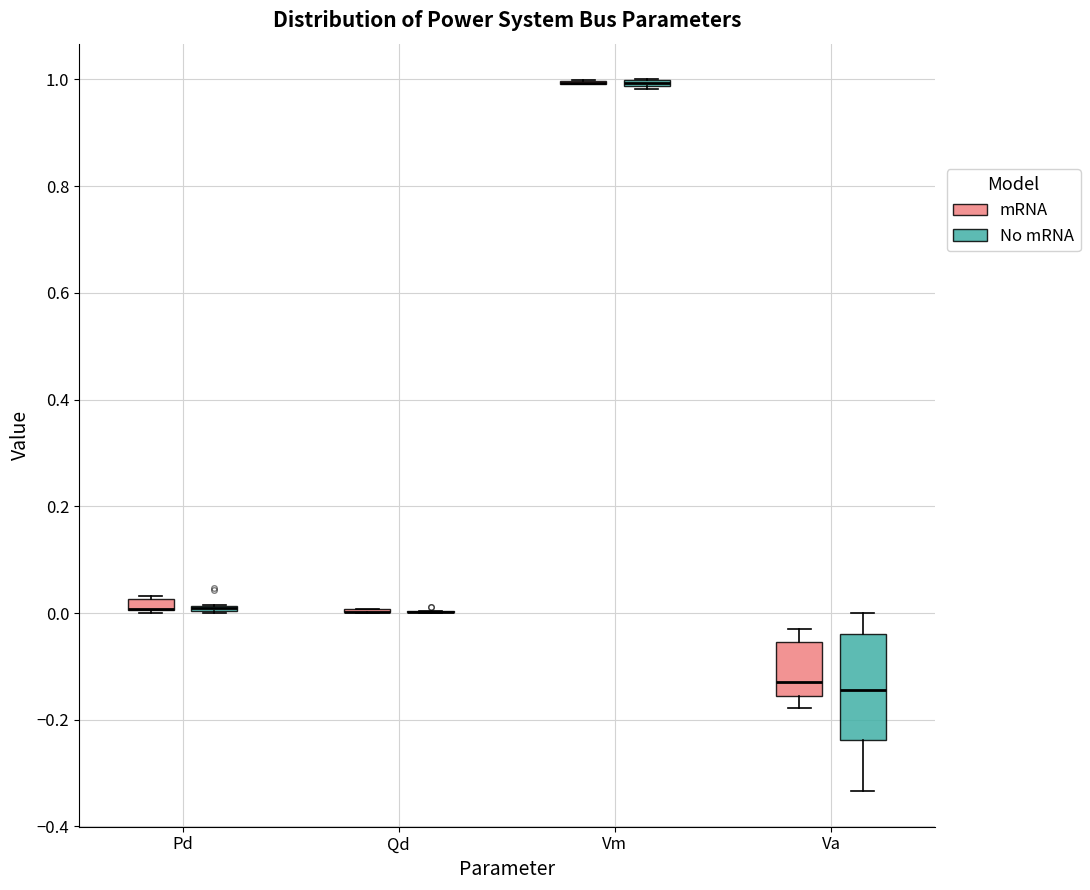

Which box is the tallest, from its lower edge to its upper edge?

Va (No mRNA)